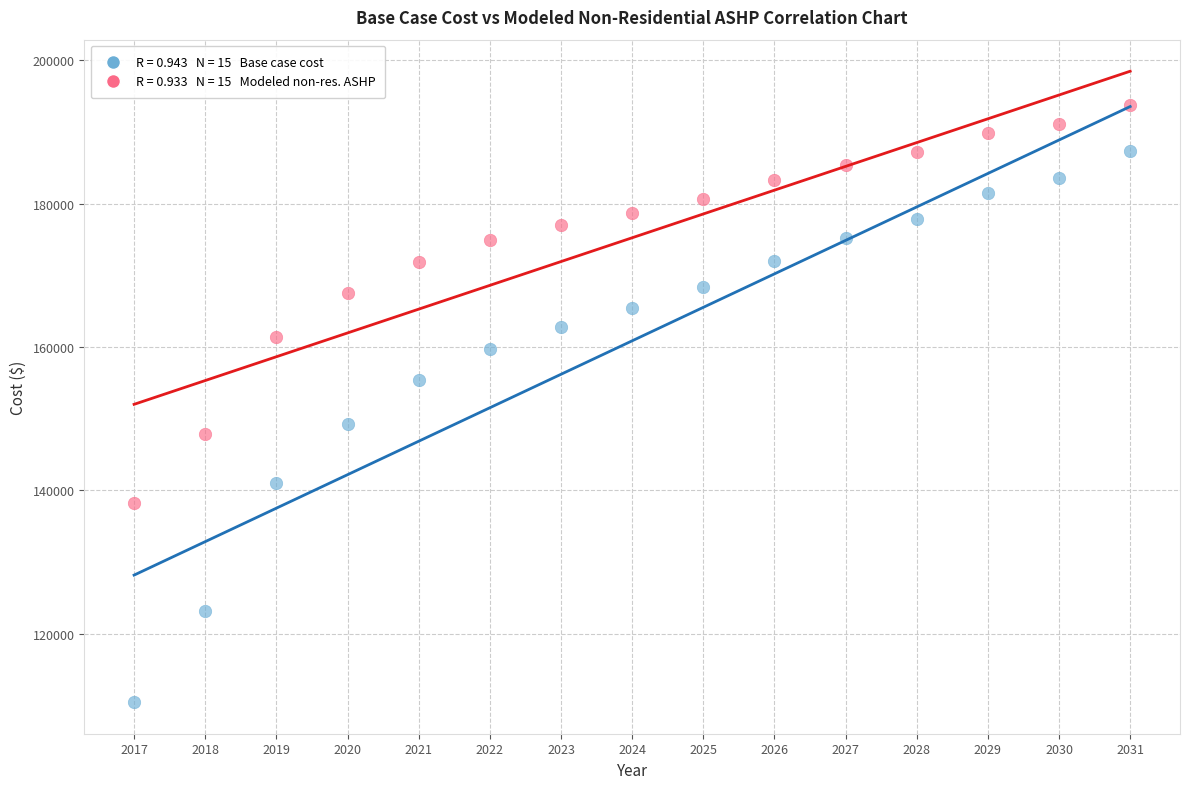

Across all data points, what is the range of Y values (max minus min)?

83229.0